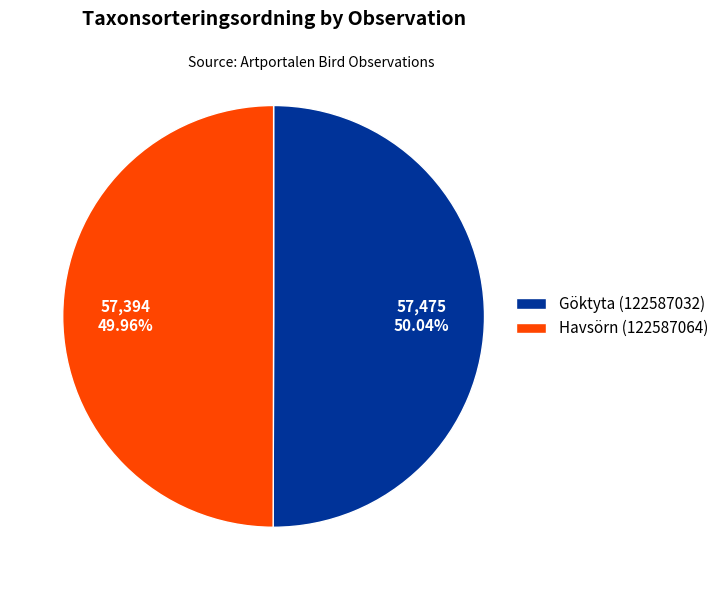

What percentage is the Göktyta (122587032) slice, to the nearest percent?

50%